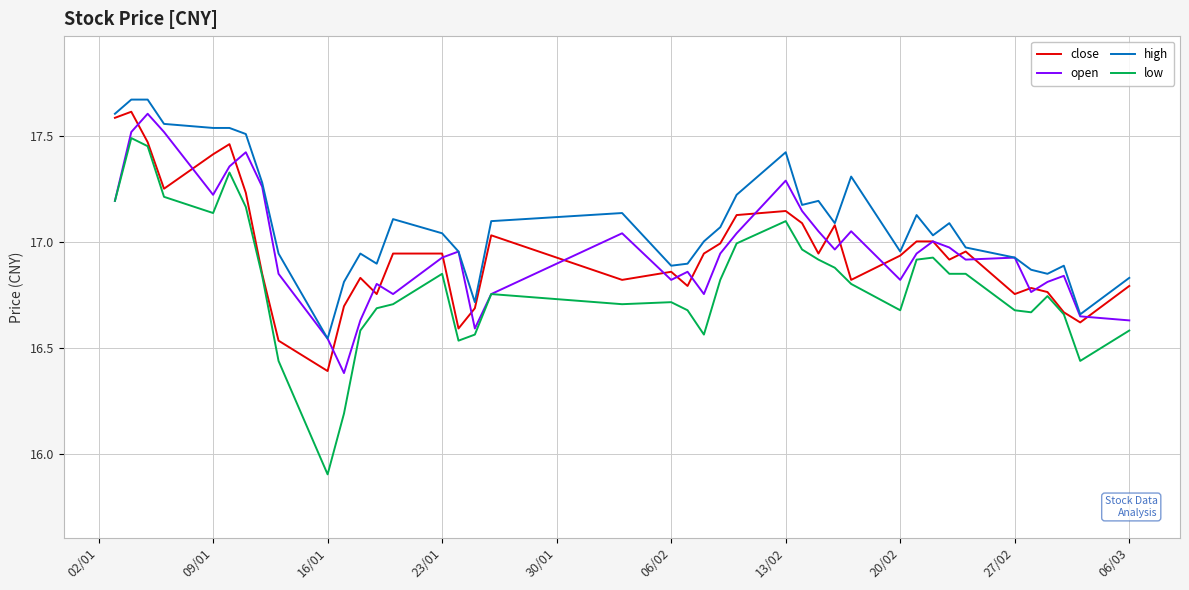

Which series has the largest range (max minus min)?

low